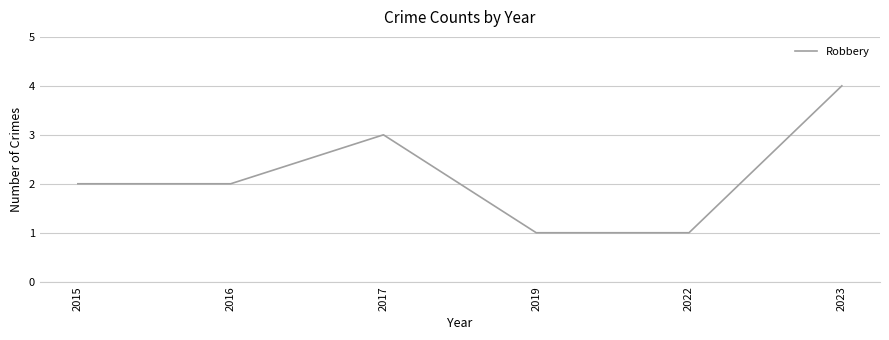

What value does the data have at 2017?

3